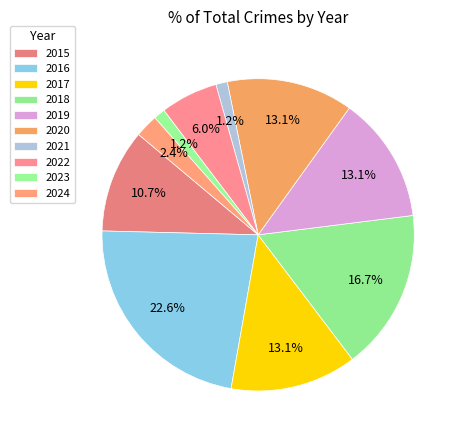

What is the smallest slice in the pie chart?

2021